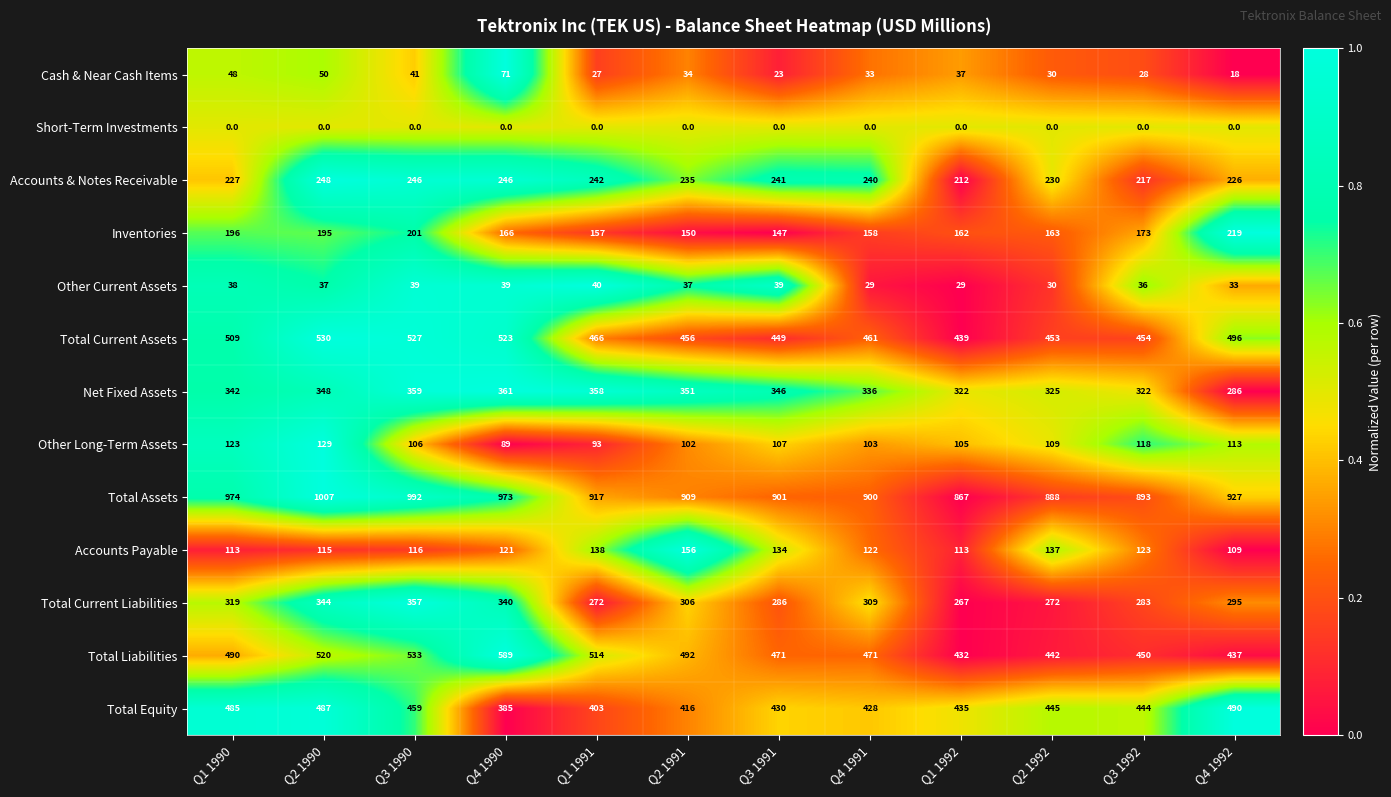

Which category has the lowest value in the Inventories series?

Q3 1991